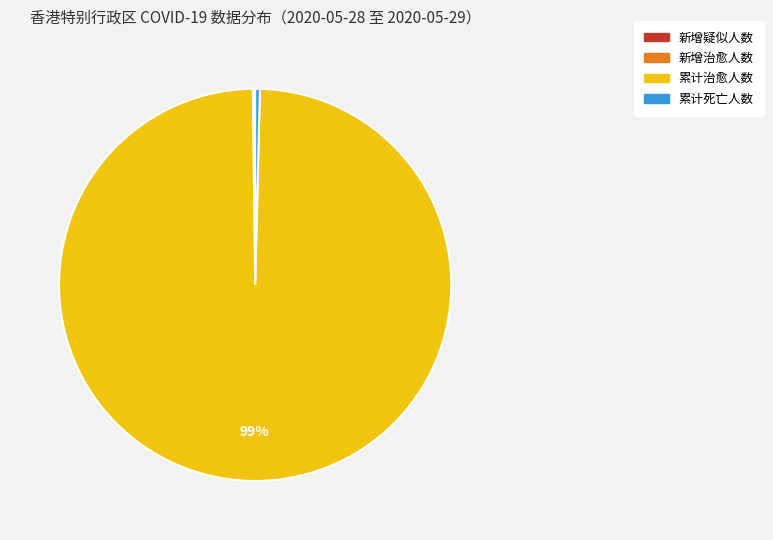

To the nearest percent, what is the average slice percentage?

25%